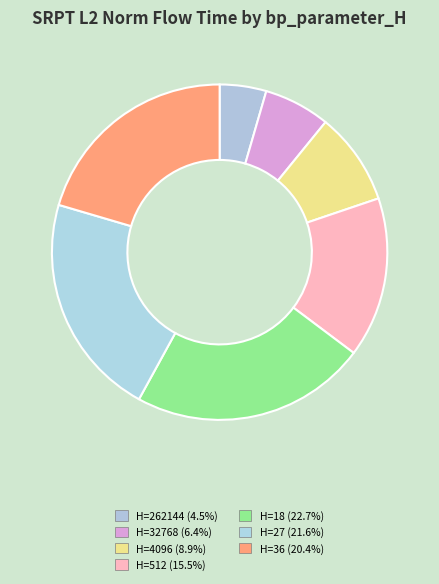

Count the number of slices in the pie.

7